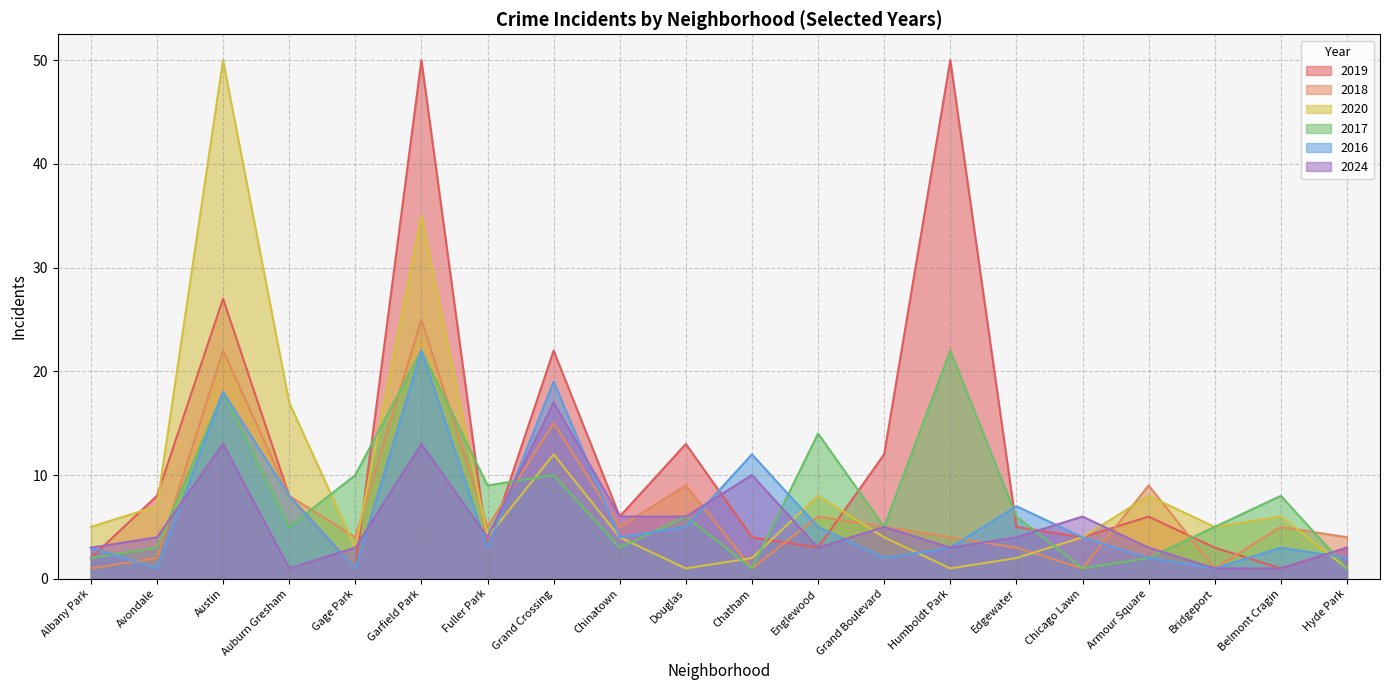

What is the difference between the second highest and second lowest values in the 2019 series?

49